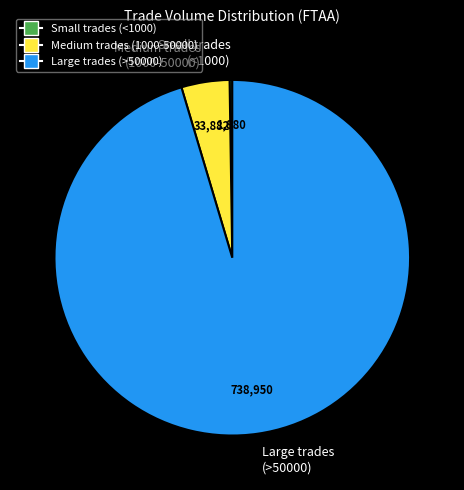

The Large trades (>50000) slice represents 95% of the pie. True or false?

True